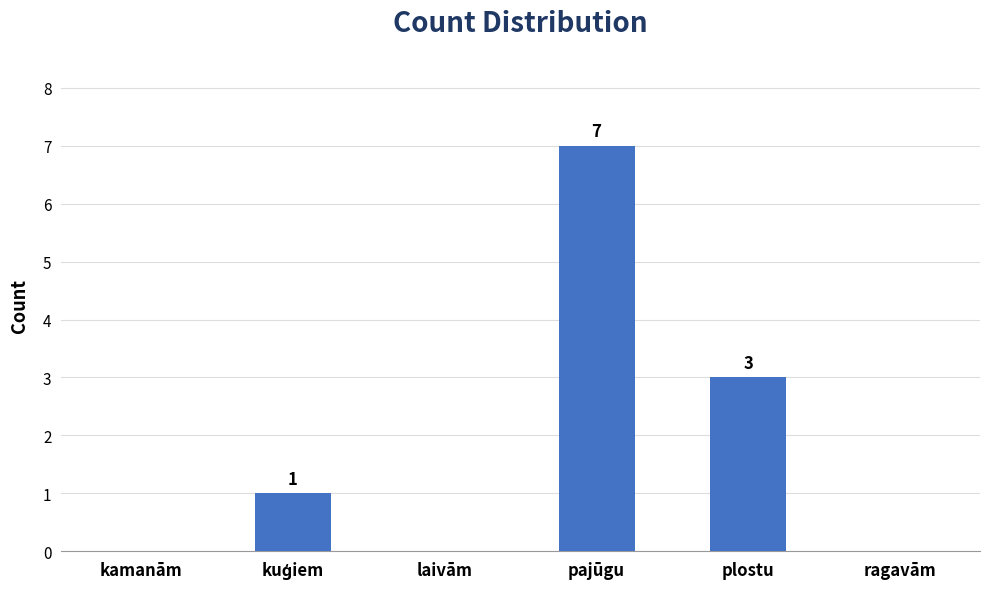

True or false: the data shows 0 at ragavām.

True